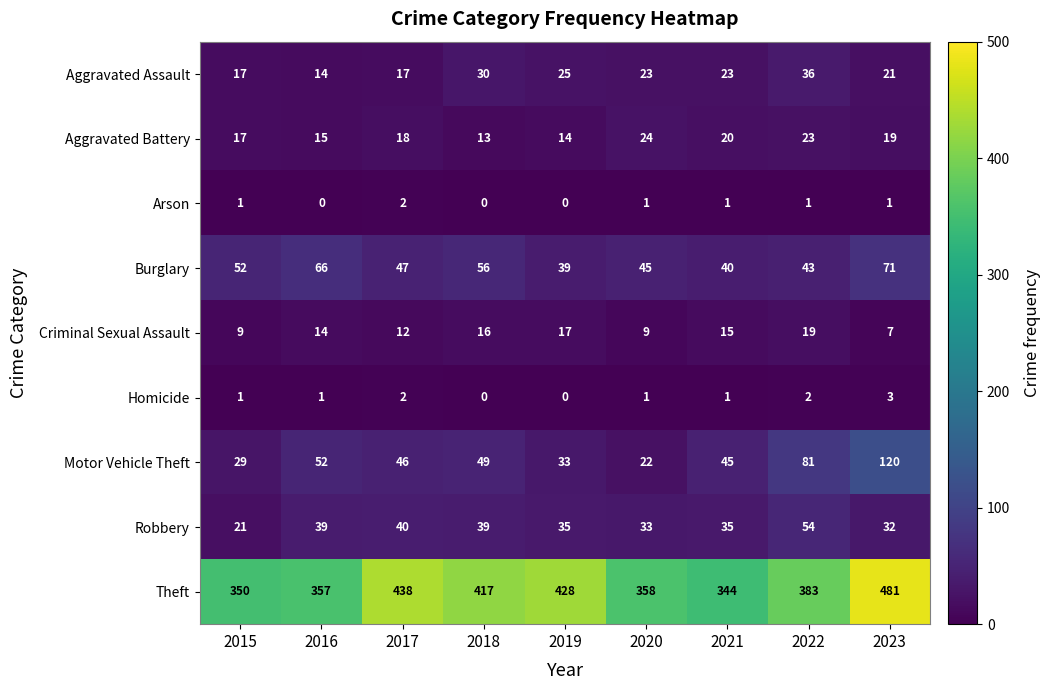

At which label does Aggravated Assault first exceed 23?

2018